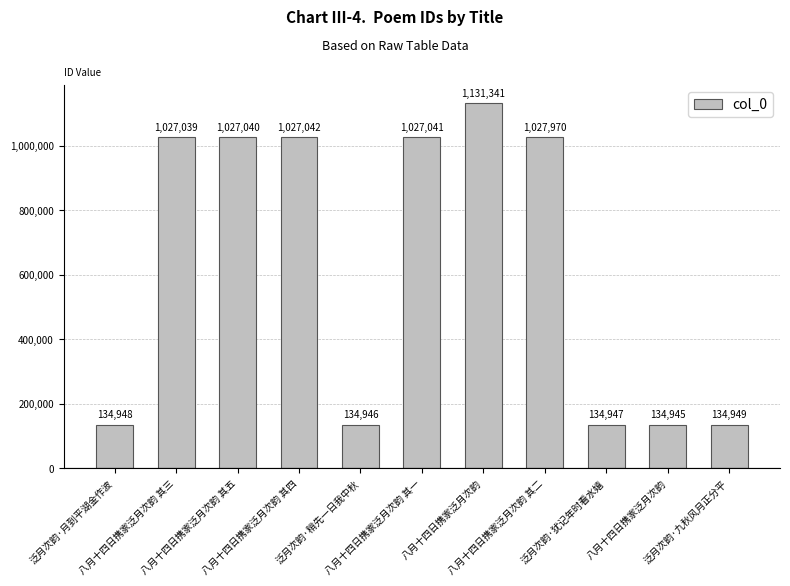

Which has a higher value, 八月十四日携家泛月次韵 其五 or 泛月次韵·犹记年时看水嬉?

八月十四日携家泛月次韵 其五